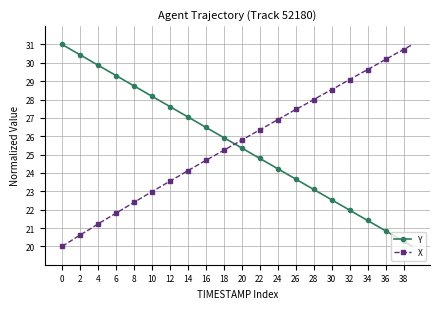

What is the smallest value displayed?

20.0